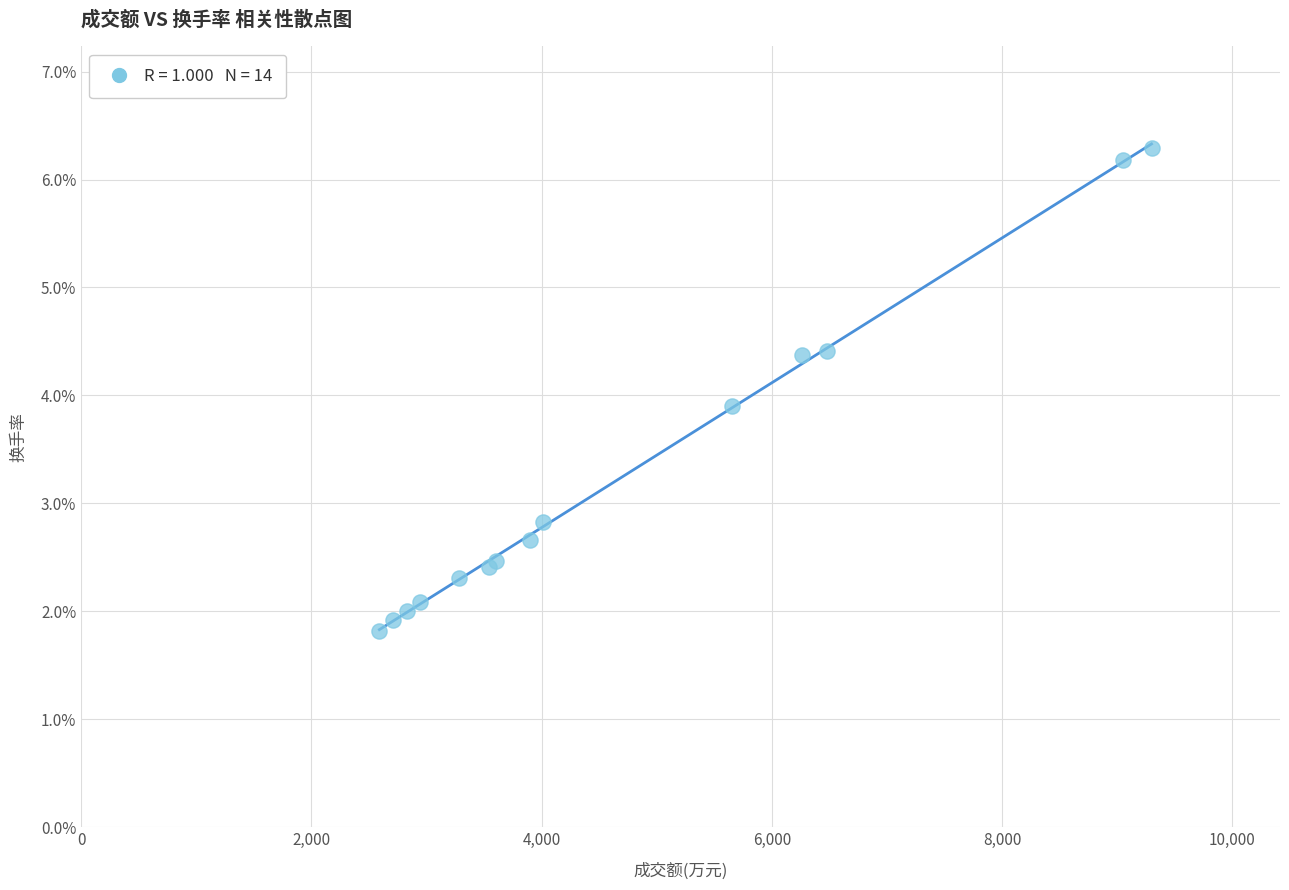

What Y value in the scatter plot is closest to 4?

3.9